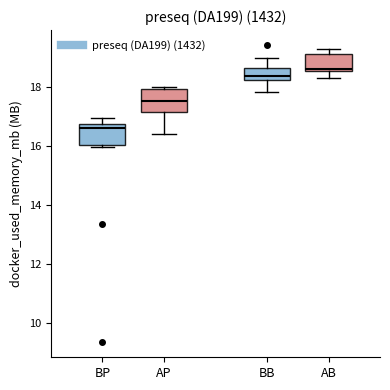

Which box's median line is the lowest?

BP